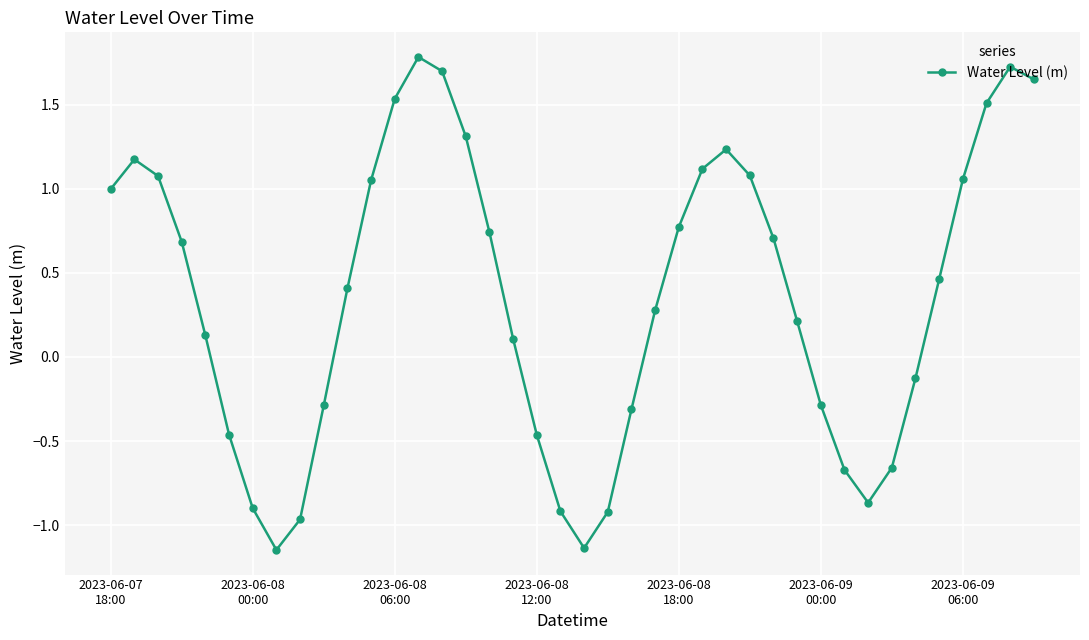

What is the greatest value displayed?

1.8